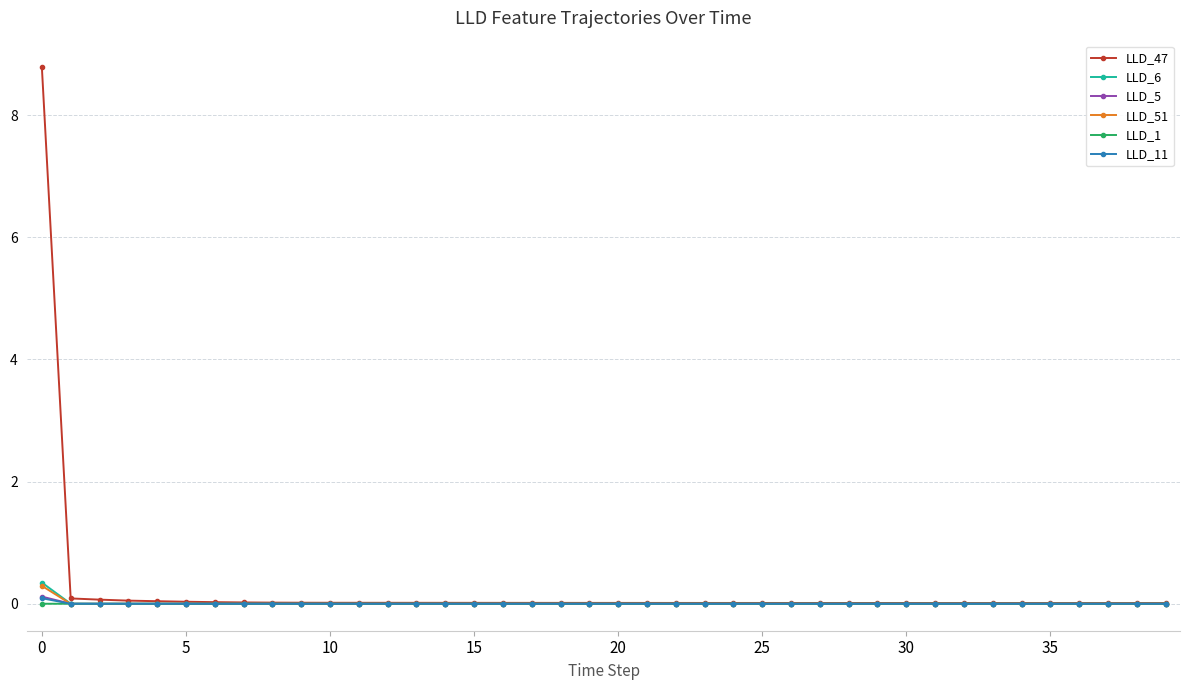

True or false: LLD_11 has more than 1 interior local peaks.

True